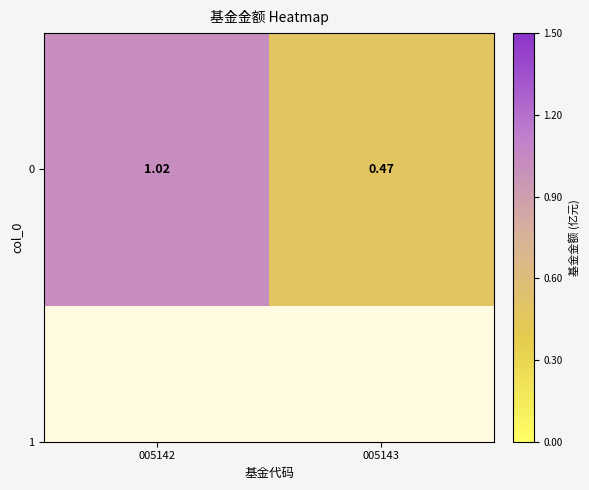

List the labels in order of value, largest first.

005142, 005143